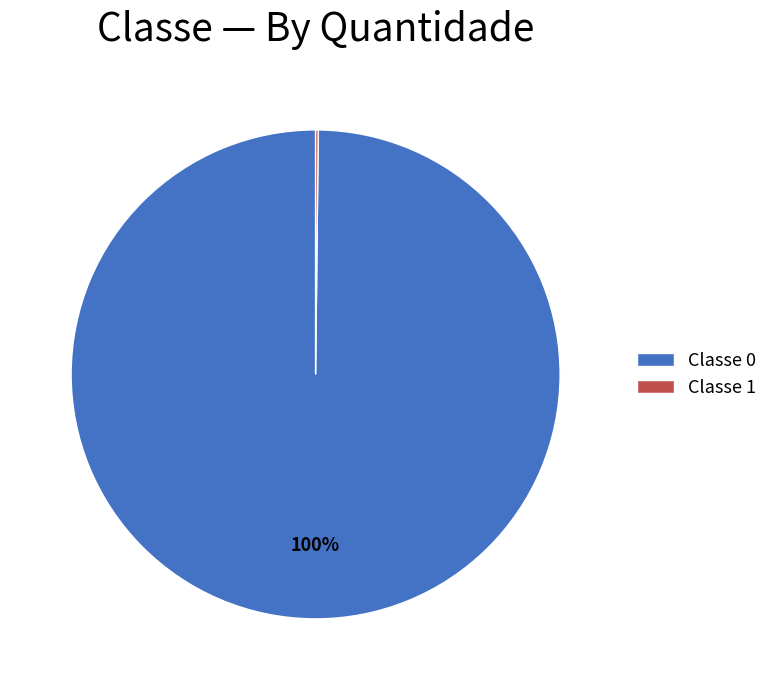

To the nearest percent, what portion does Classe 0 represent?

100%